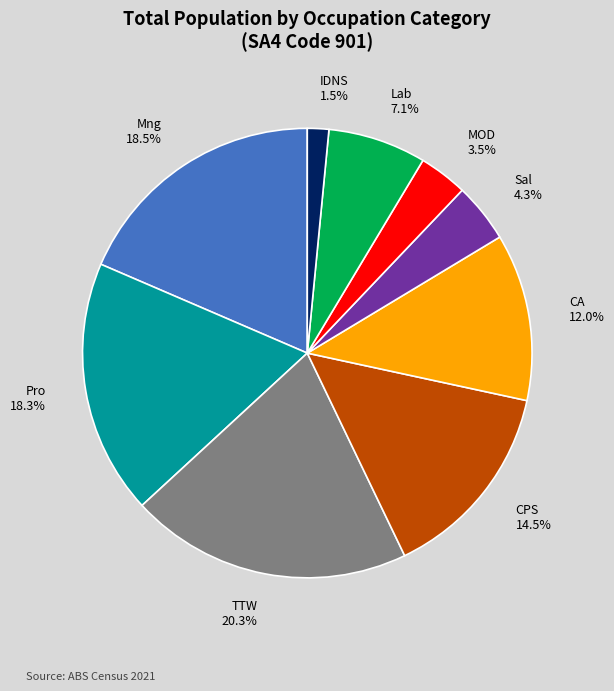

Is it true that Sal is 4% of the pie?

True